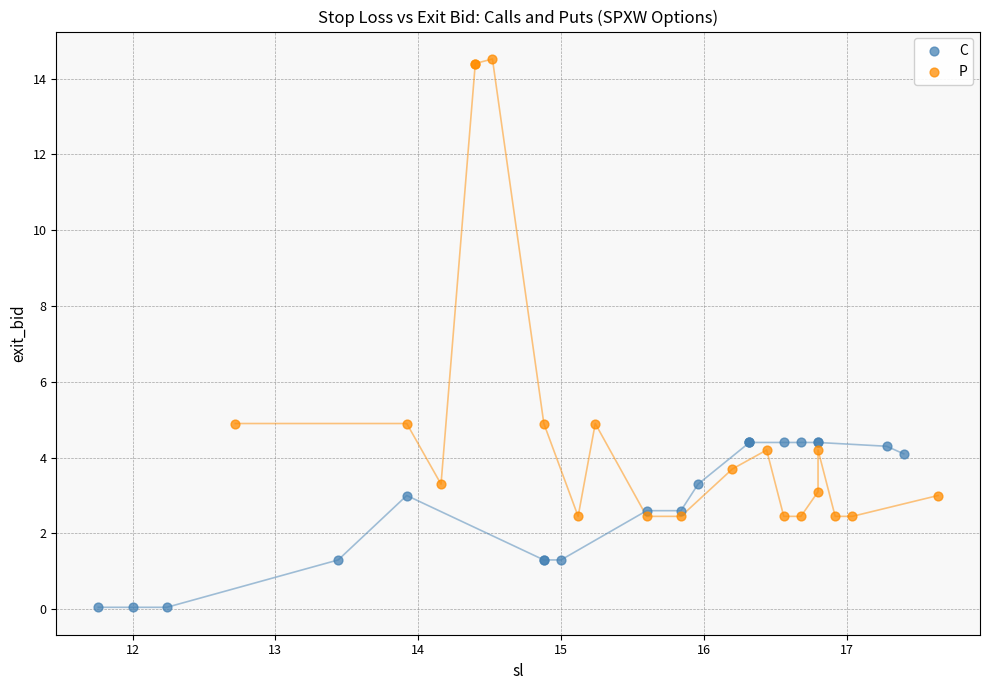

Which series reaches the minimum Y coordinate?

C